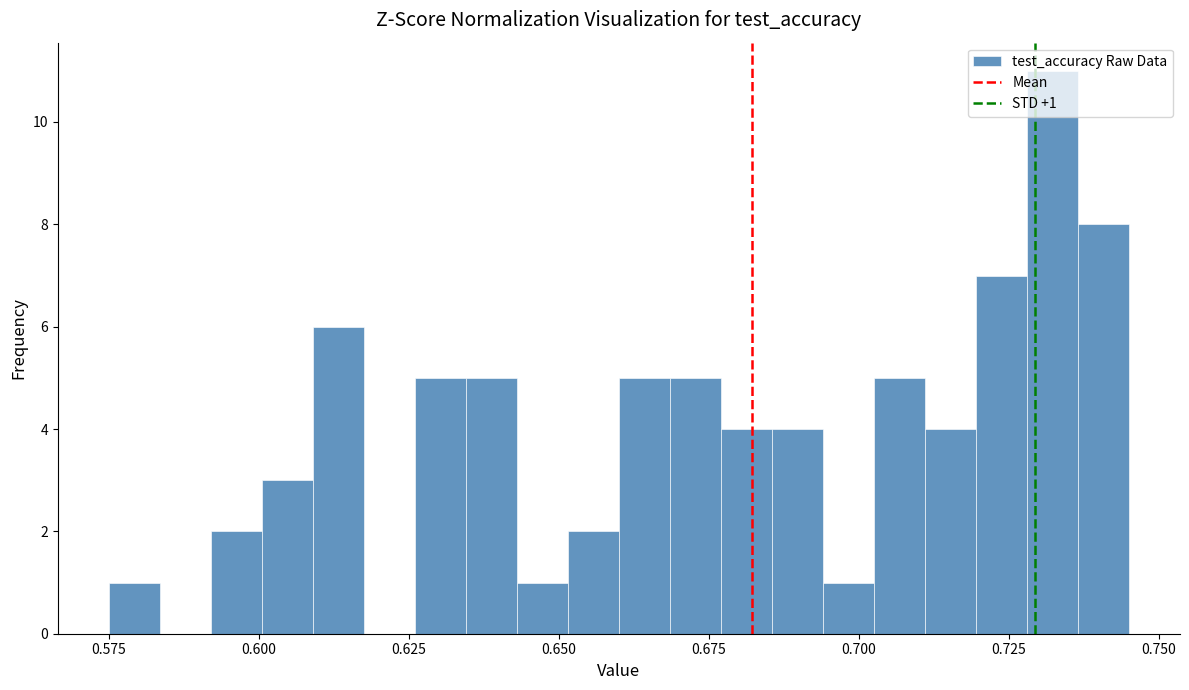

Read against the x-axis, roughly where is the centre of the tallest bar?

0.730